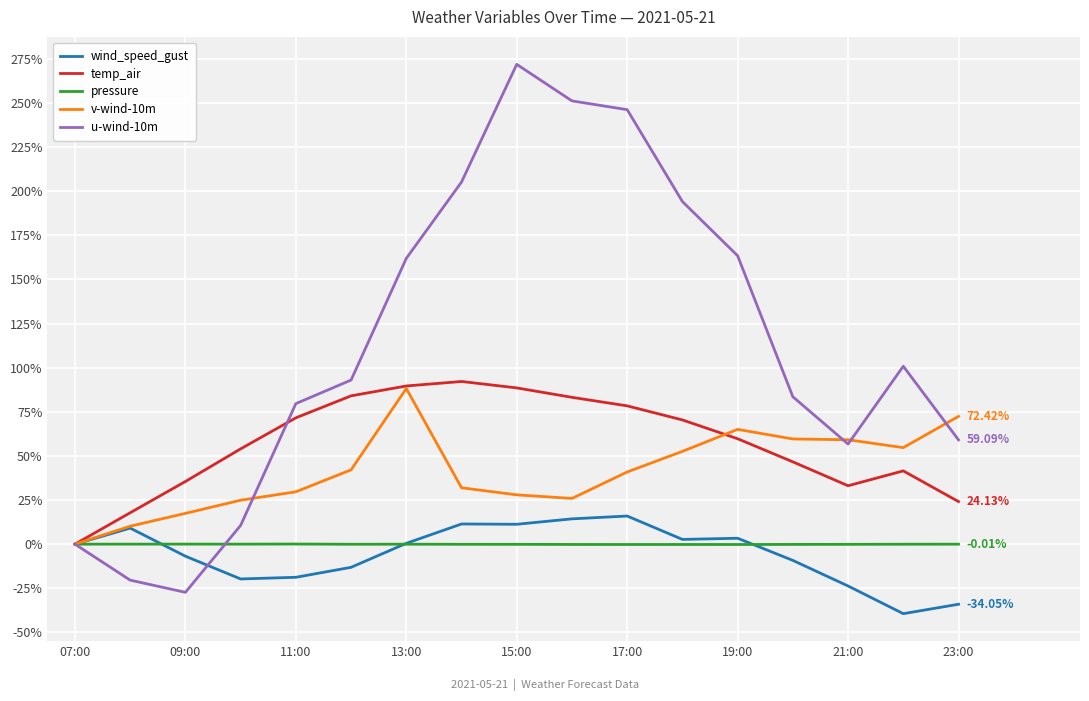

What is the value of the u-wind-10m point at the 14th from the left?

83.5